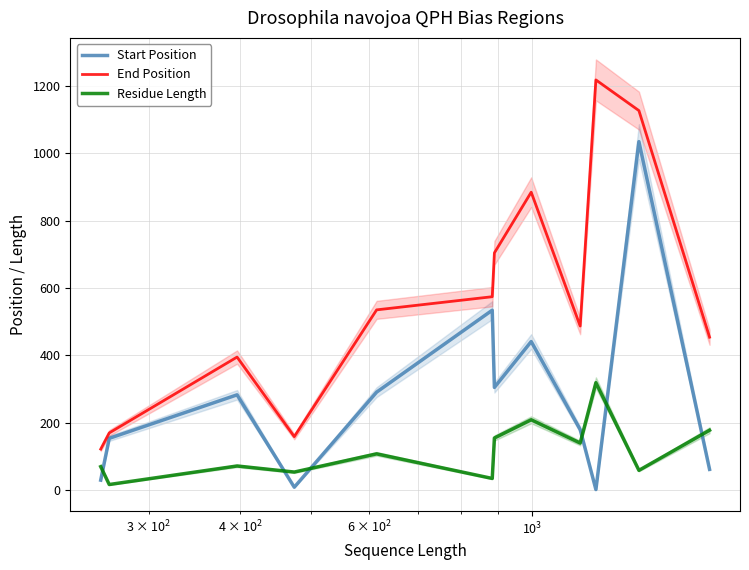

What is the value of the End Position point at the 5th from the left?

535